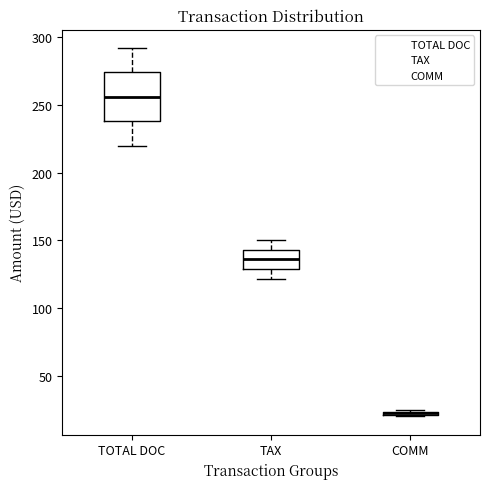

Which box is the tallest, from its lower edge to its upper edge?

TOTAL DOC